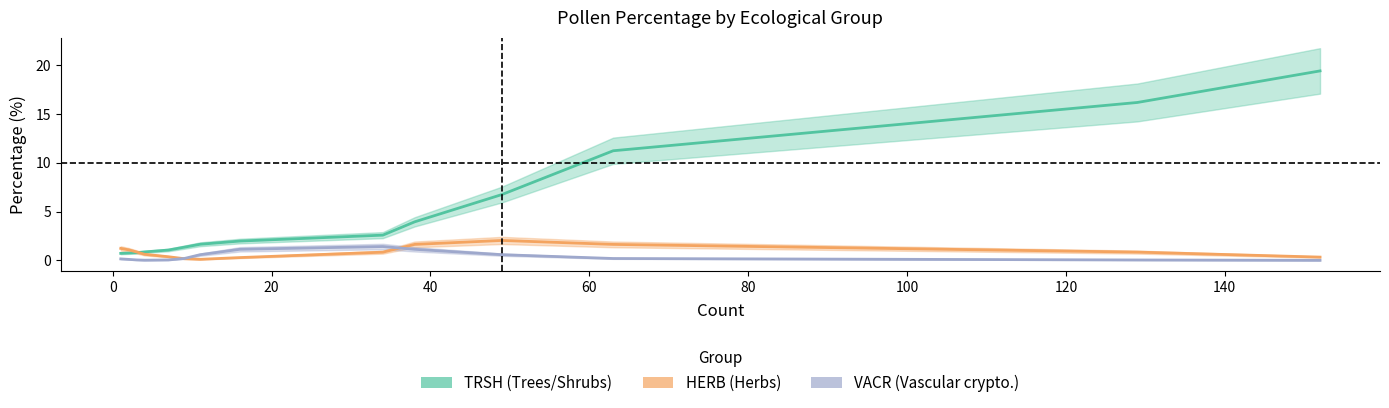

What is the greatest value displayed?

19.4